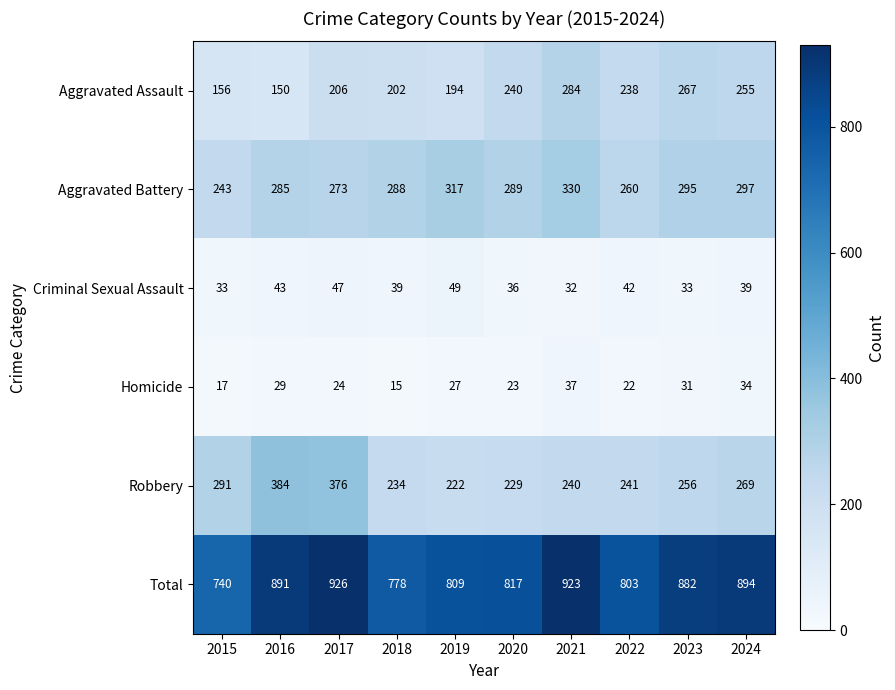

Which label corresponds to the largest value in the chart?

2017